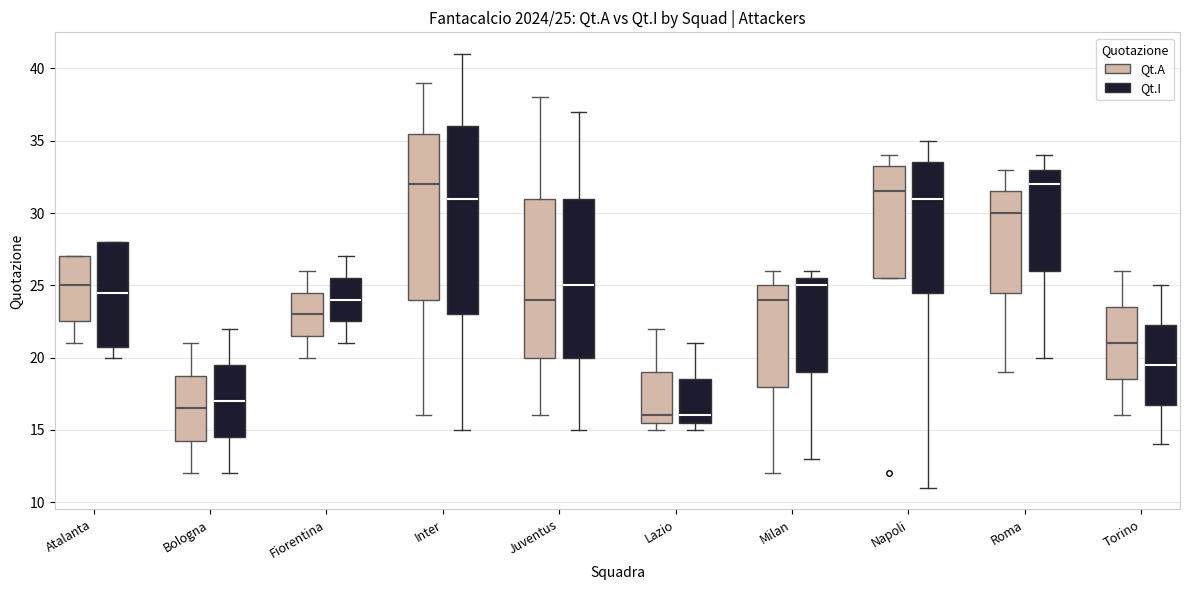

Comparing the boxes themselves (not the whiskers), which one is the tallest?

Inter (Qt.I)